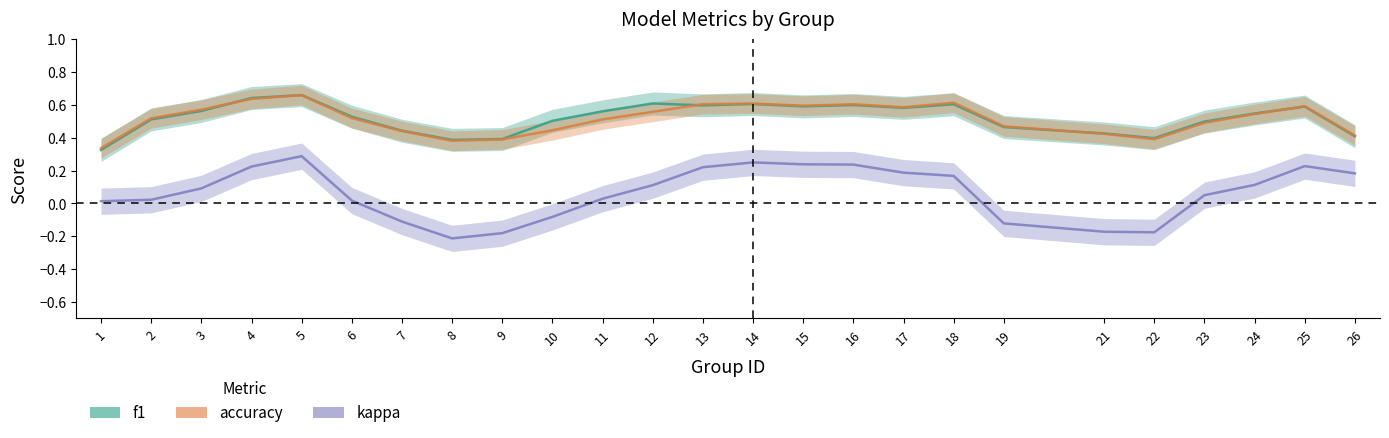

What is the value of the accuracy point at the 16th from the left?

0.6